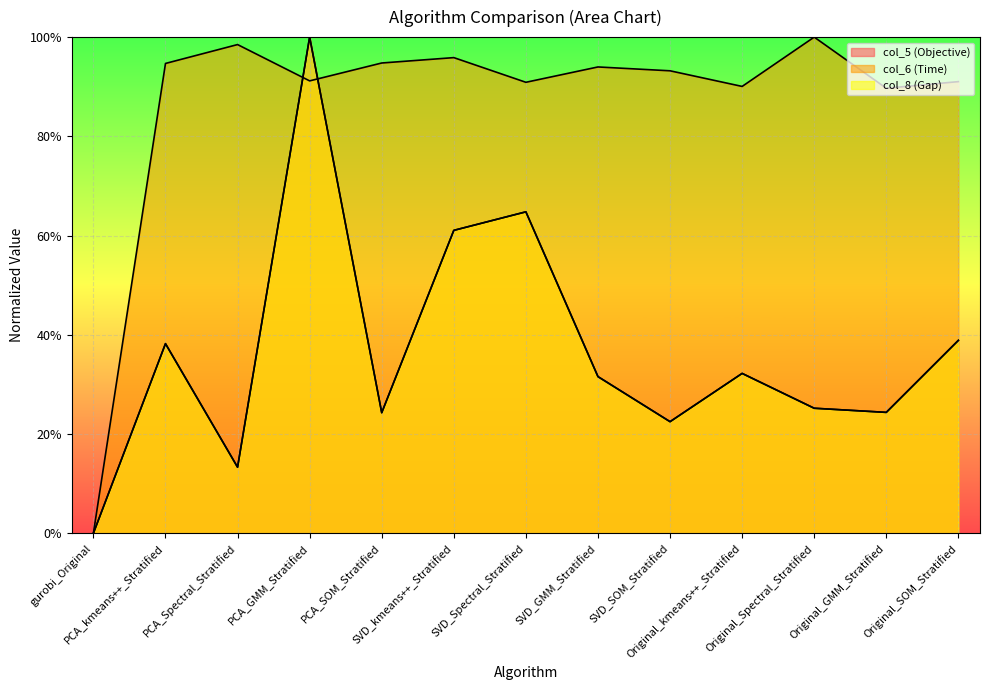

How many lines are shown in the chart?

3